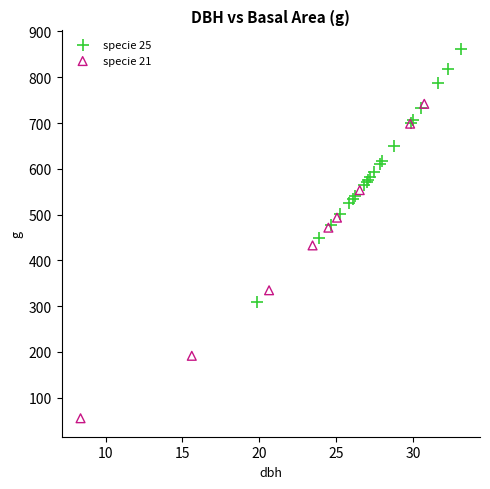

Which series contains the lowest Y value?

specie 21